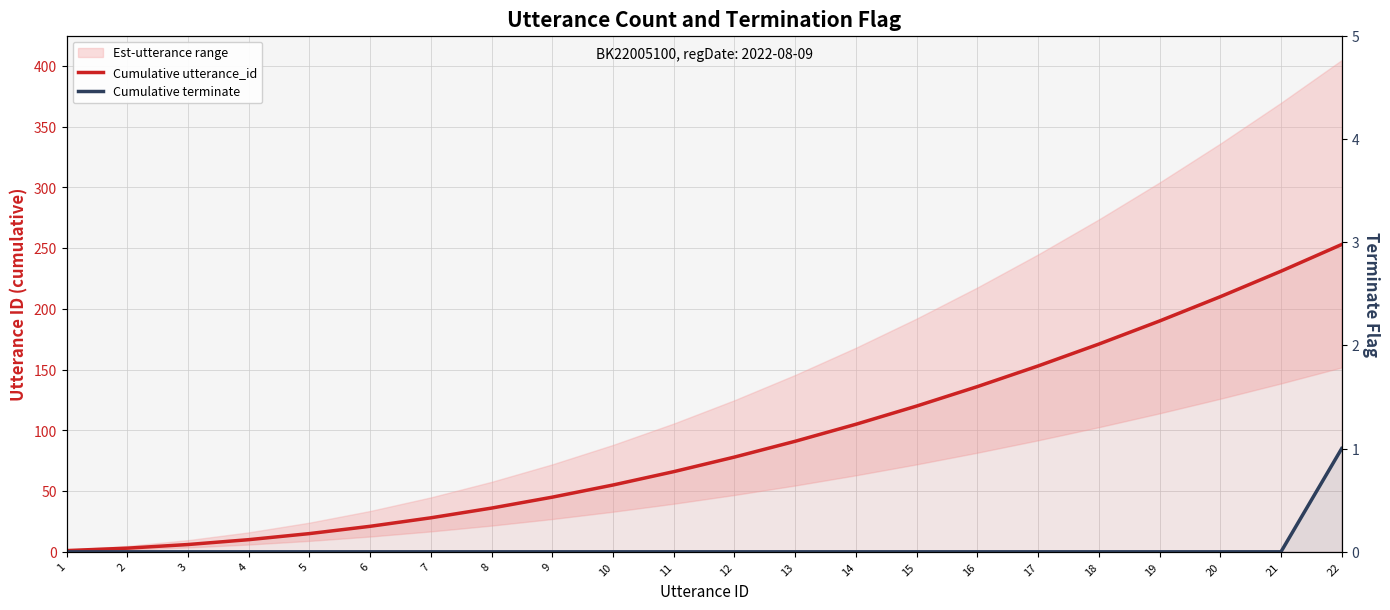

What is the difference between the maximum and minimum values in the Cumulative utterance_id series?

252